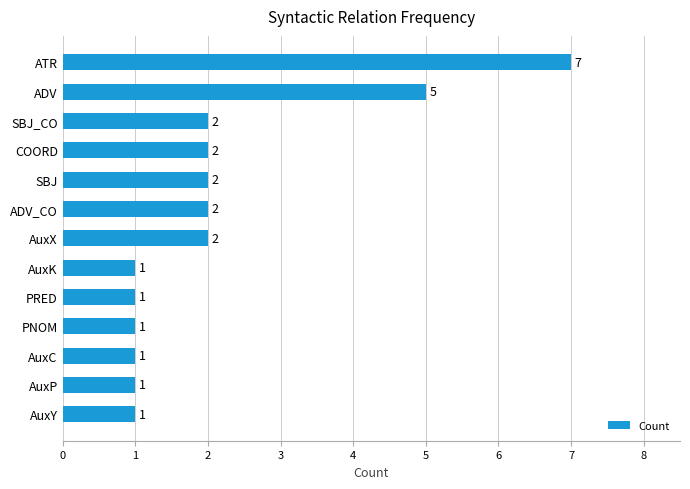

The value at SBJ_CO is 2. True or false?

True